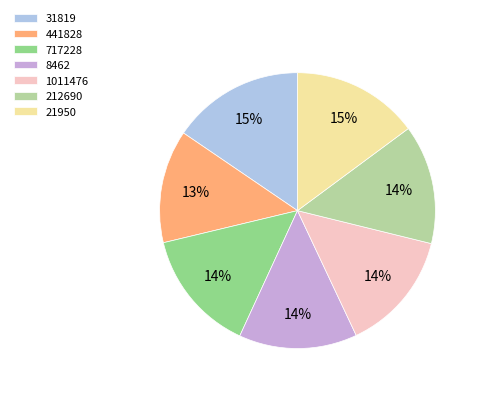

Which has a higher value, 717228 or 8462?

717228